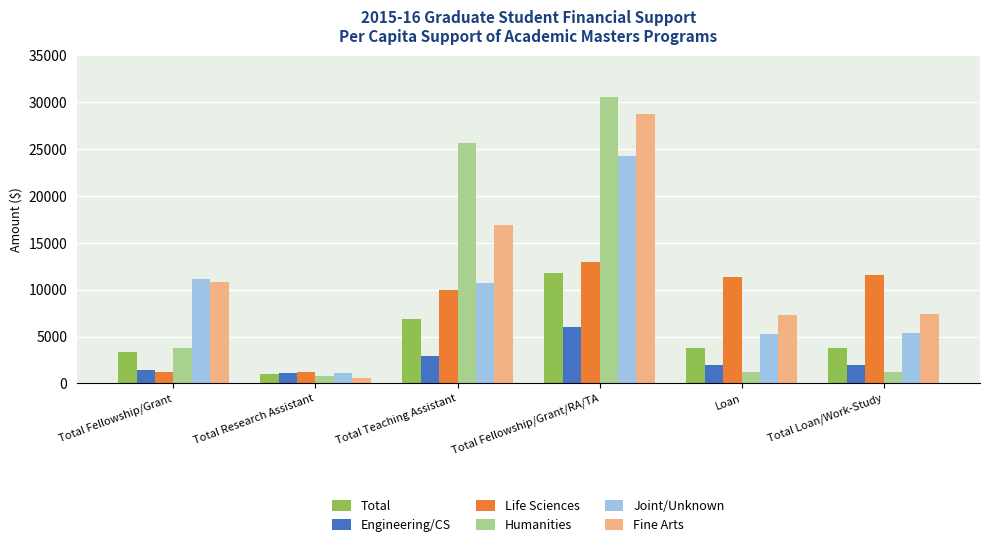

Which series changed the most between Total Fellowship/Grant and Total Teaching Assistant?

Humanities